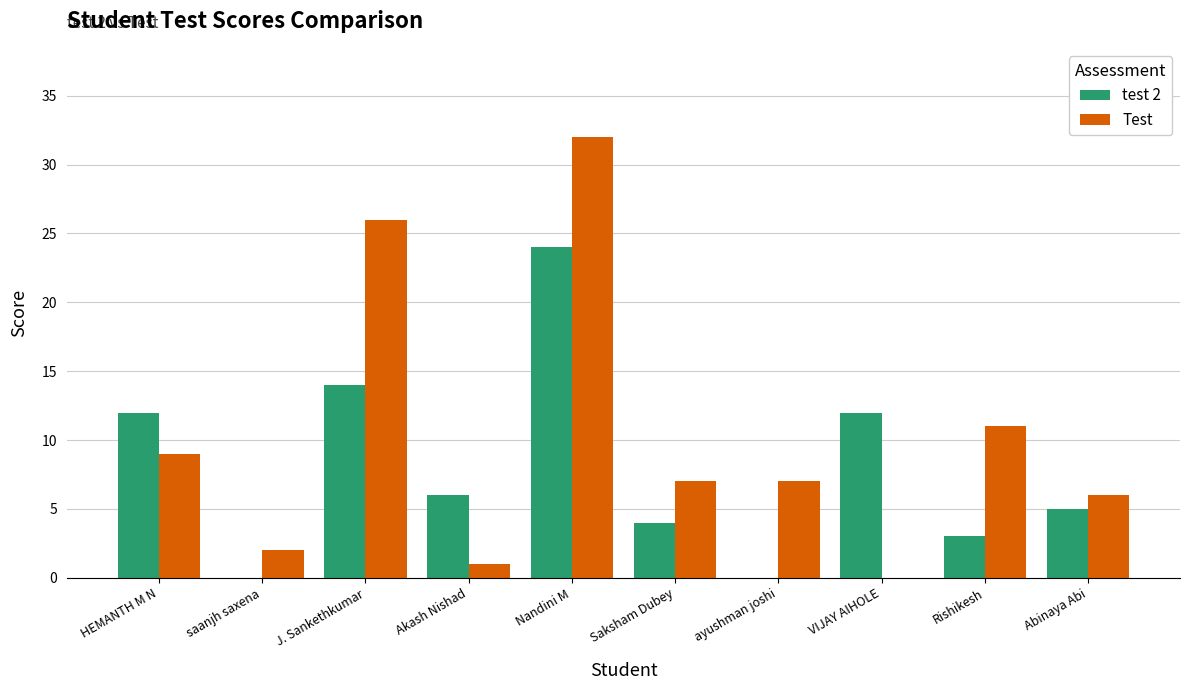

The value of Test at Saksham Dubey is 4. True or false?

False